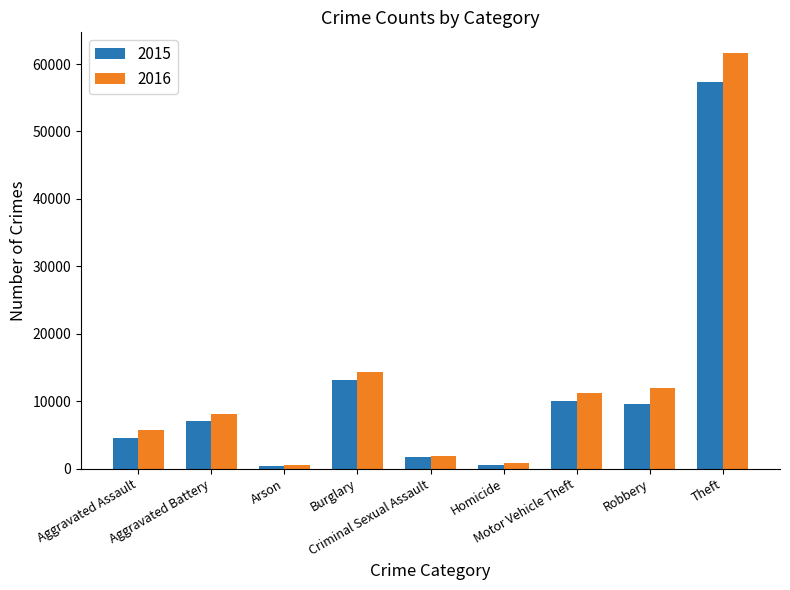

Between Aggravated Battery and Criminal Sexual Assault, which series saw the biggest shift?

2016